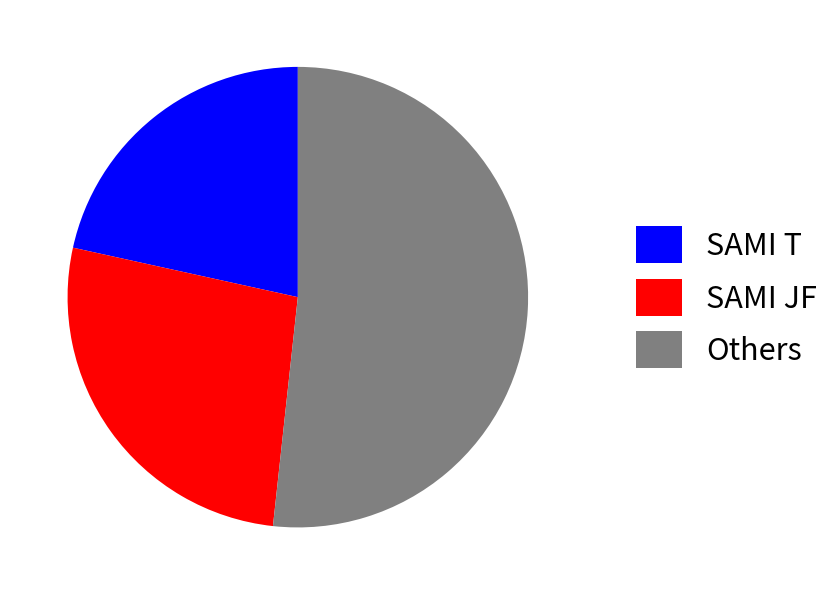

Which category accounts for the majority?

Others